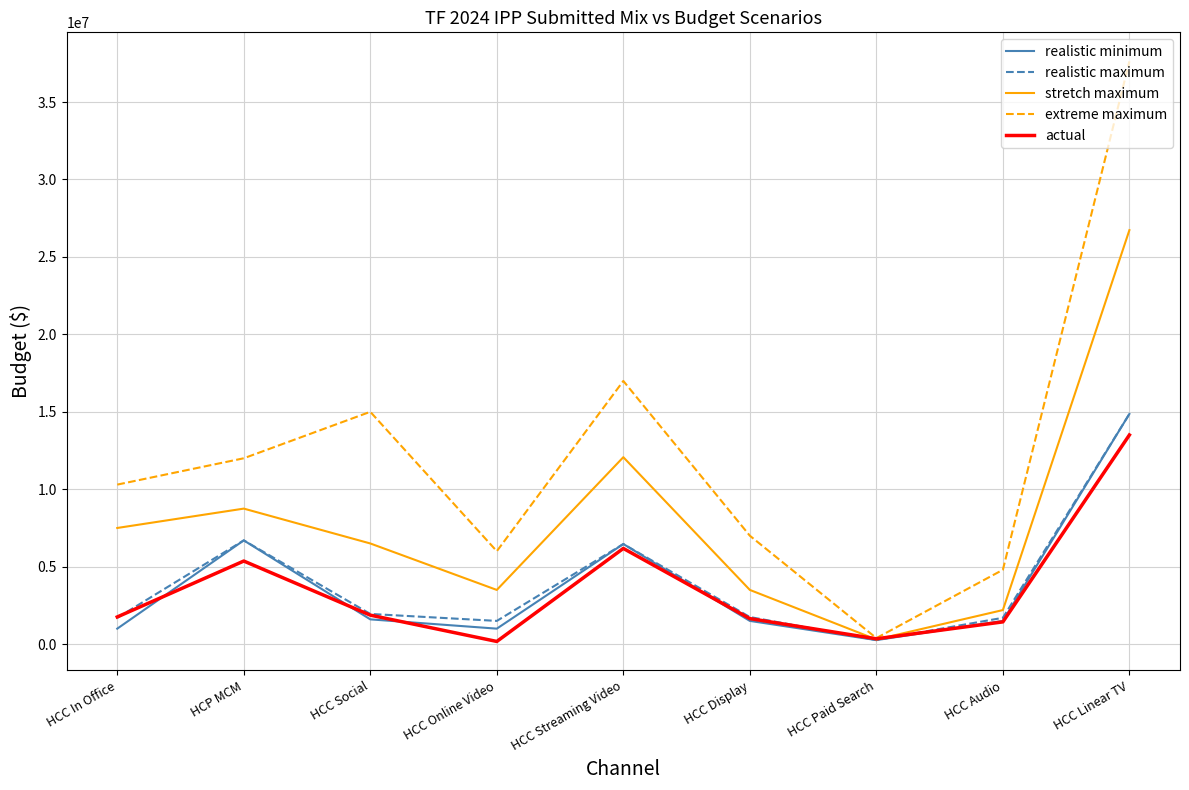

Which series has the largest total across all categories?

extreme maximum